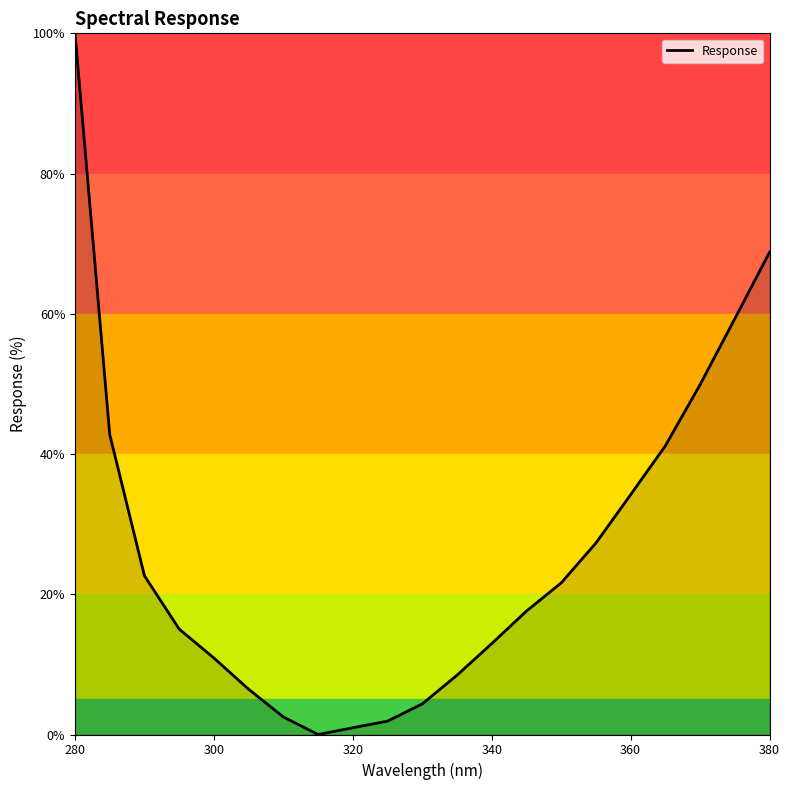

What is the difference between the maximum and minimum values?

100.0